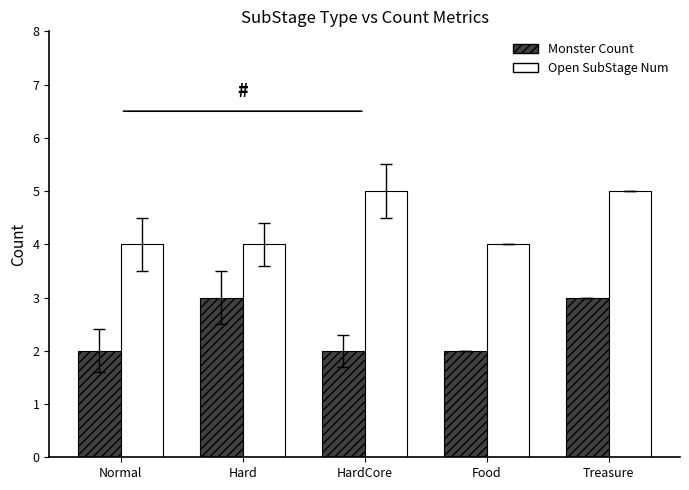

What is the sum of all Open SubStage Num values?

22